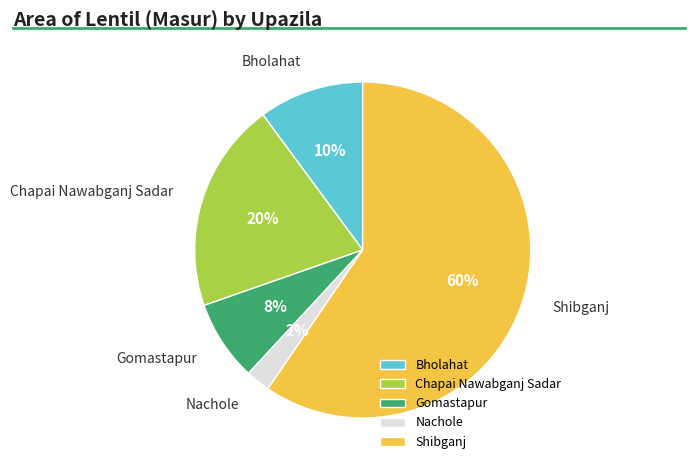

How many slices are in this pie chart?

5